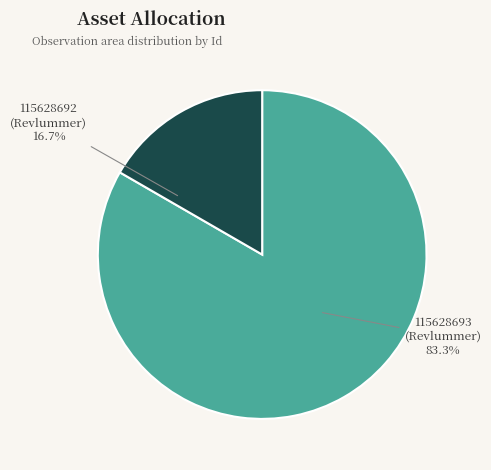

Does any single category account for the majority?

Yes